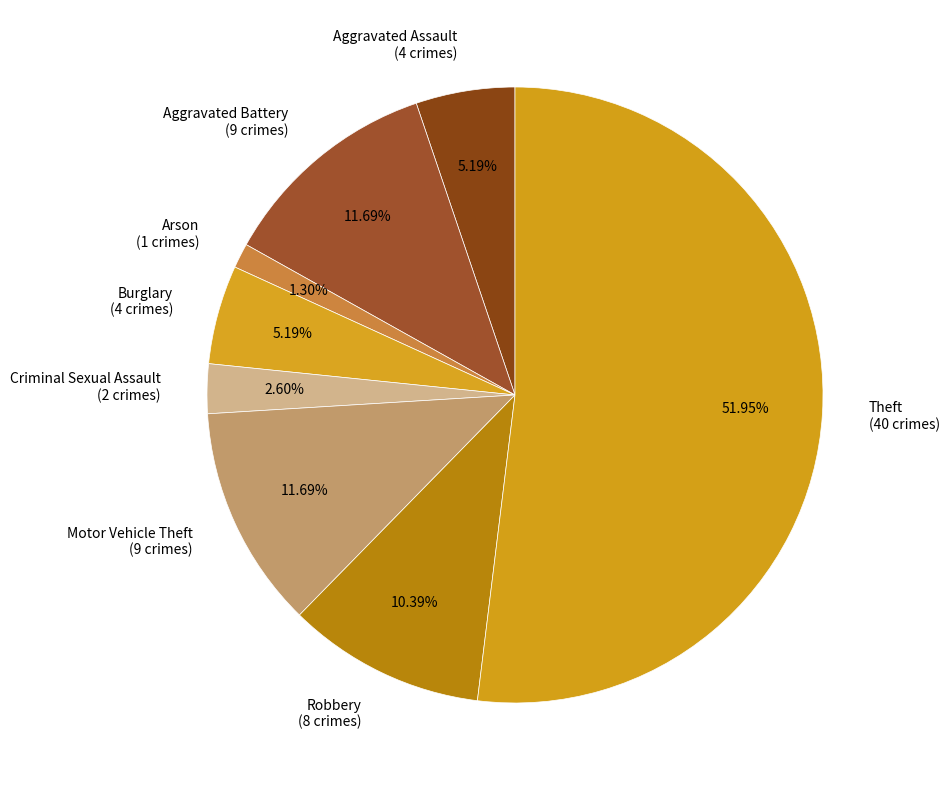

What is the ratio of the value at Aggravated Assault (4 crimes) to the value at Criminal Sexual Assault (2 crimes)?

2.0